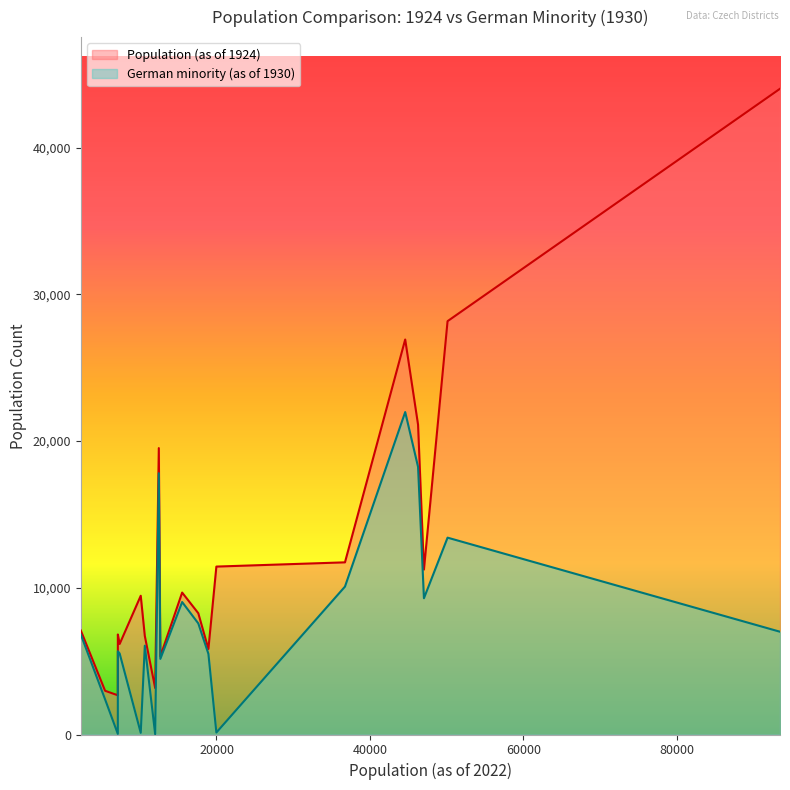

How many series are shown in this chart?

2